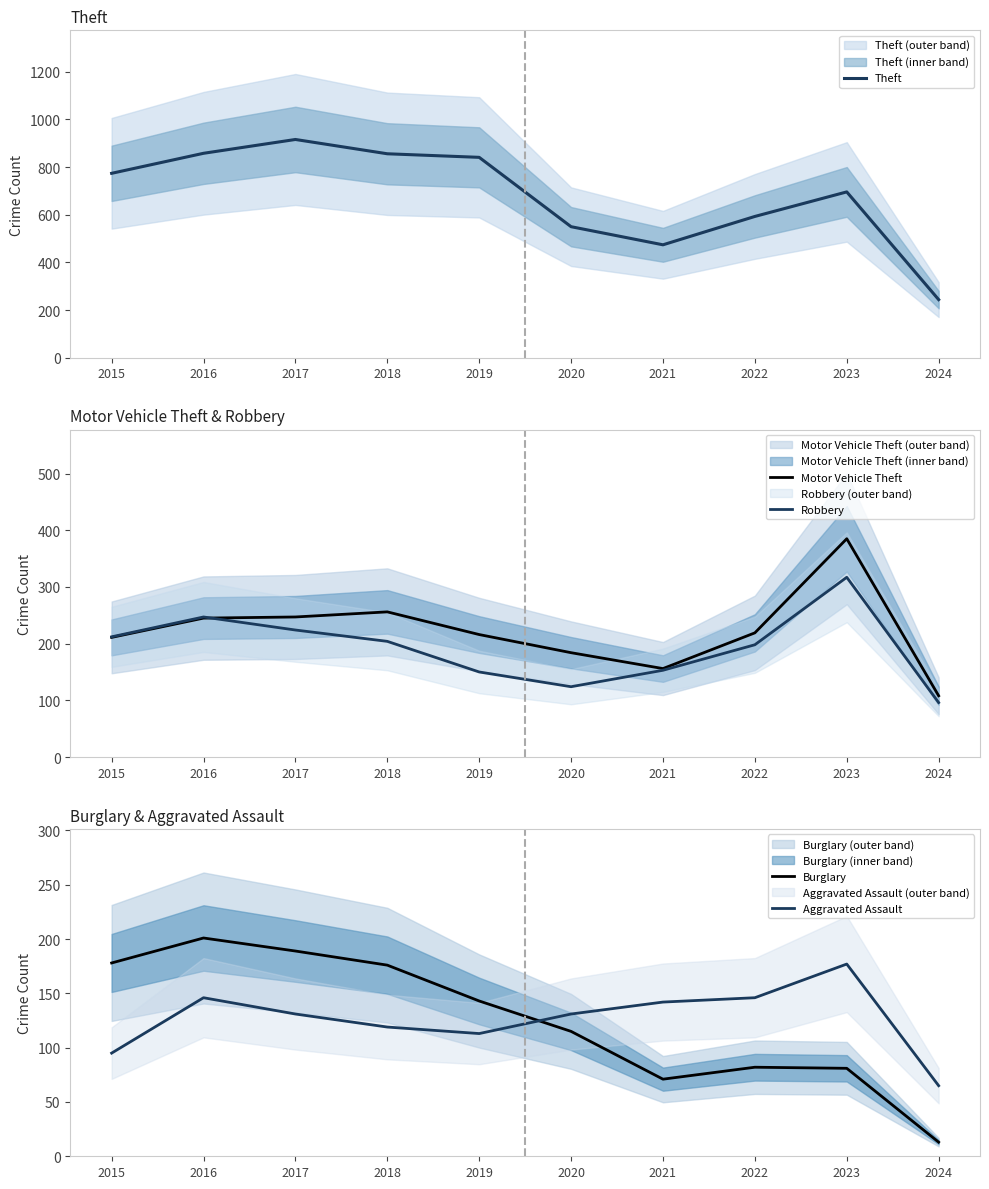

Where is Aggravated Assault nearest to the value 121?

2018